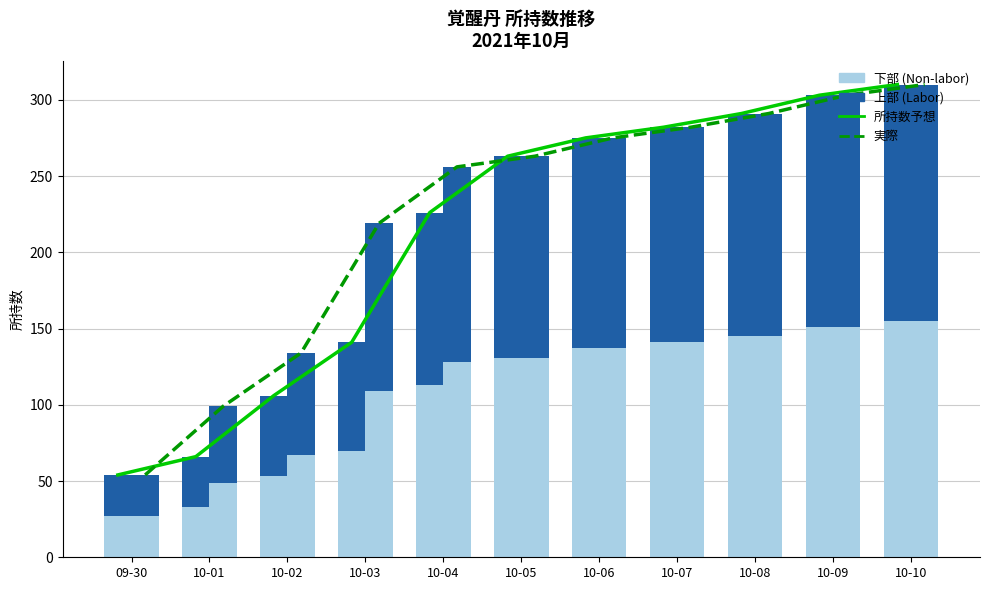

What is the label of the 5th bar from the left?

10-04